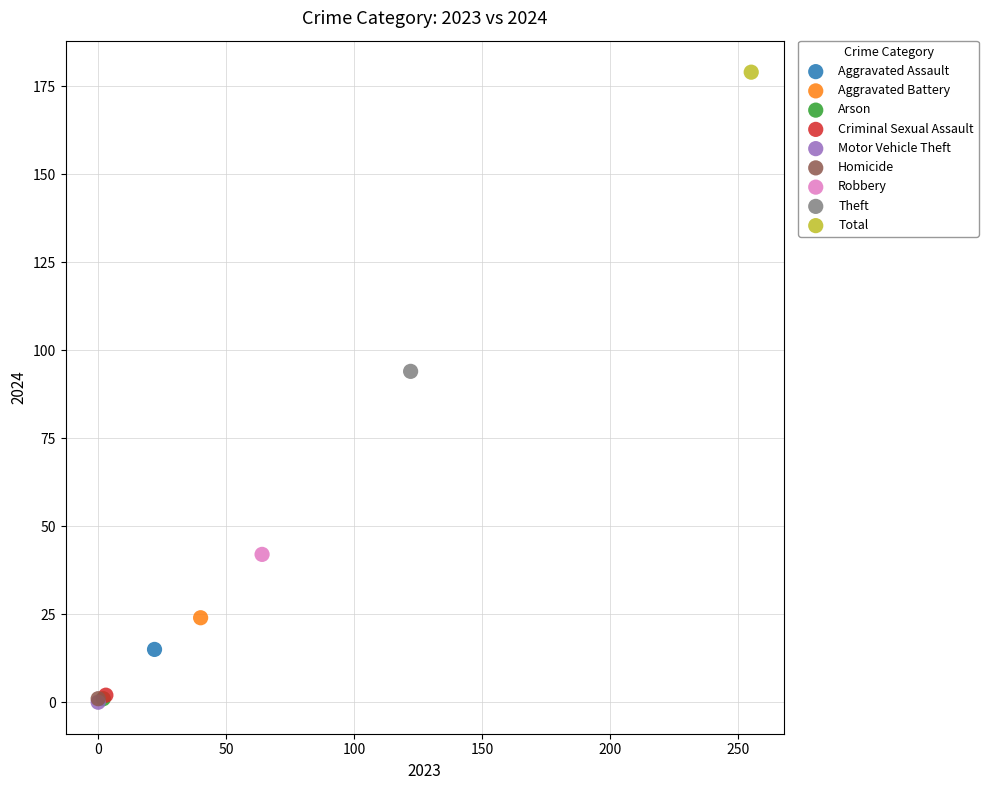

What are all the series names shown in the legend?

Aggravated Assault, Aggravated Battery, Arson, Criminal Sexual Assault, Motor Vehicle Theft, Homicide, Robbery, Theft, Total